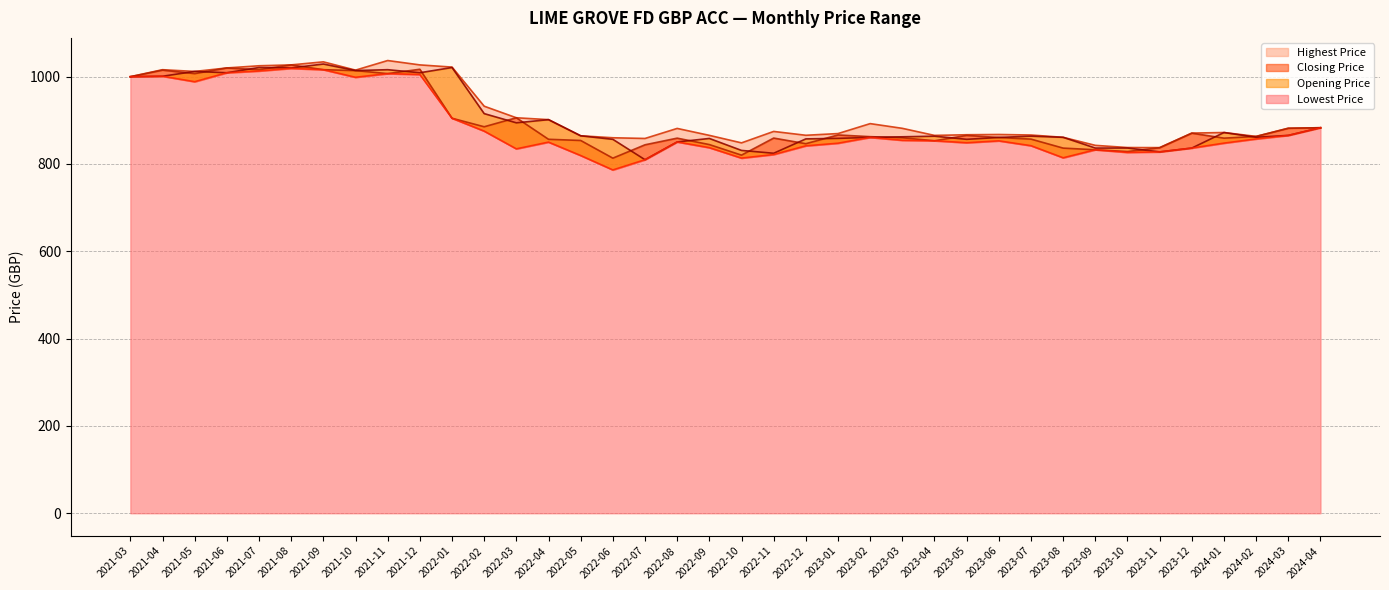

Where is the first local minimum for Lowest Price?

2021-05